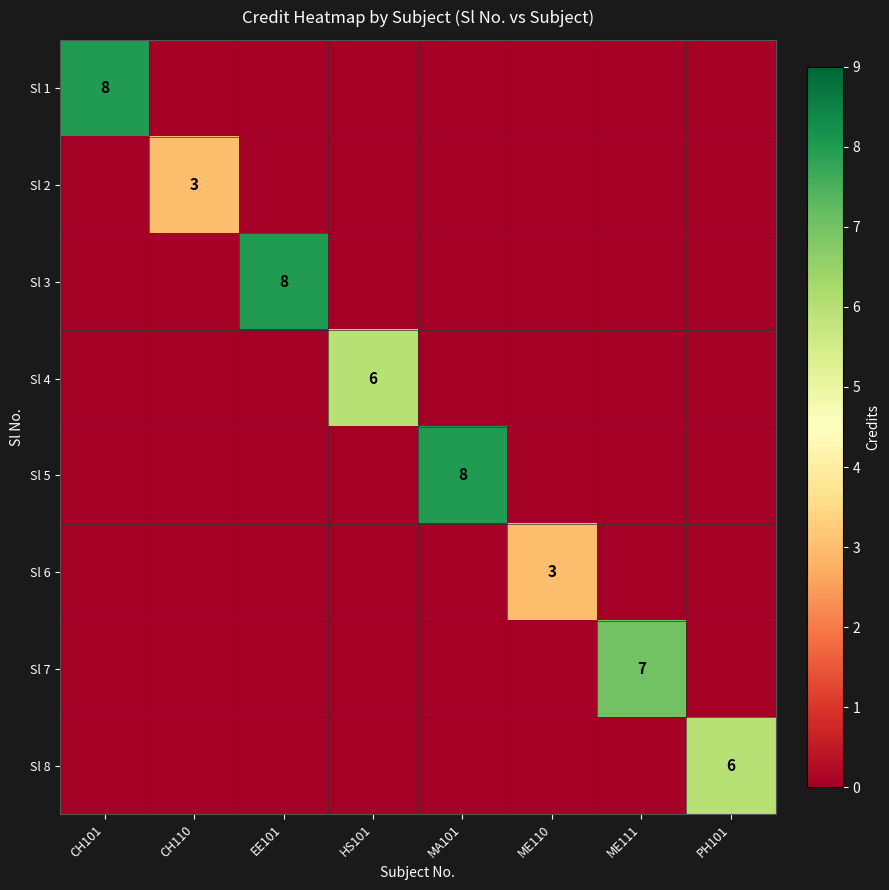

The Sl 4 series shows 6 at HS101. True or false?

True